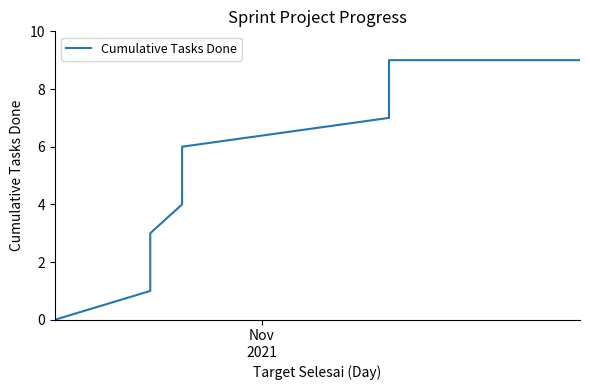

The value at 6 is 9. True or false?

False